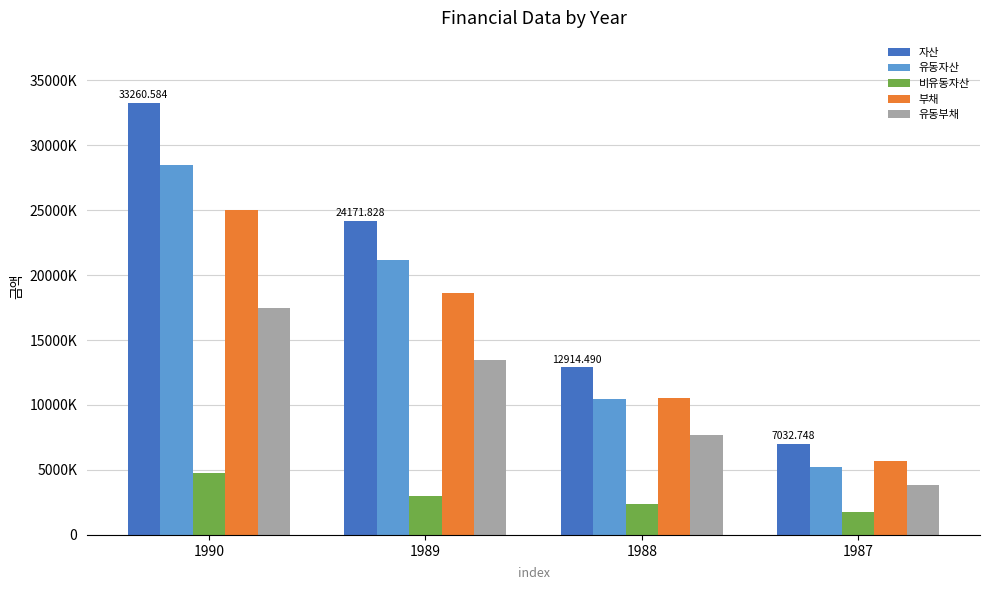

What is the difference between the maximum and minimum values in the 자산 series?

26227836